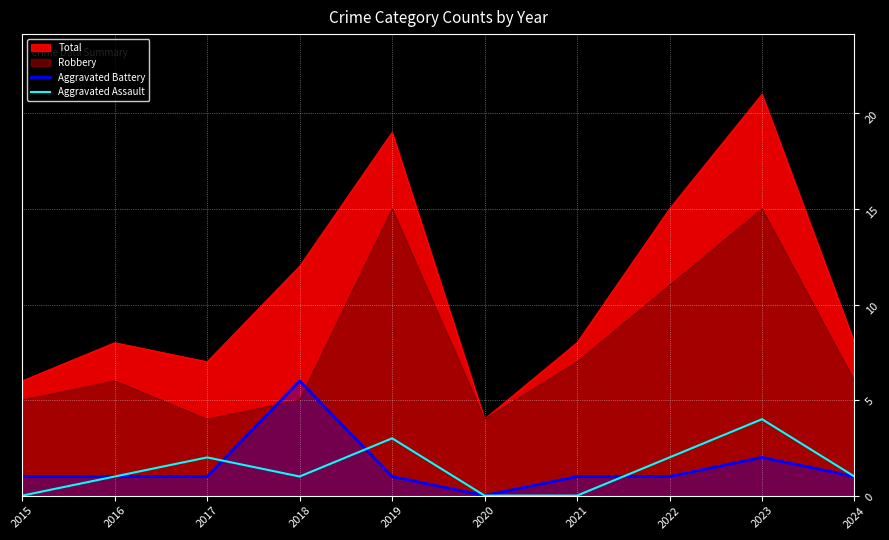

Which series ends up on top after the final intersection of Aggravated Battery and Aggravated Assault?

Aggravated Assault